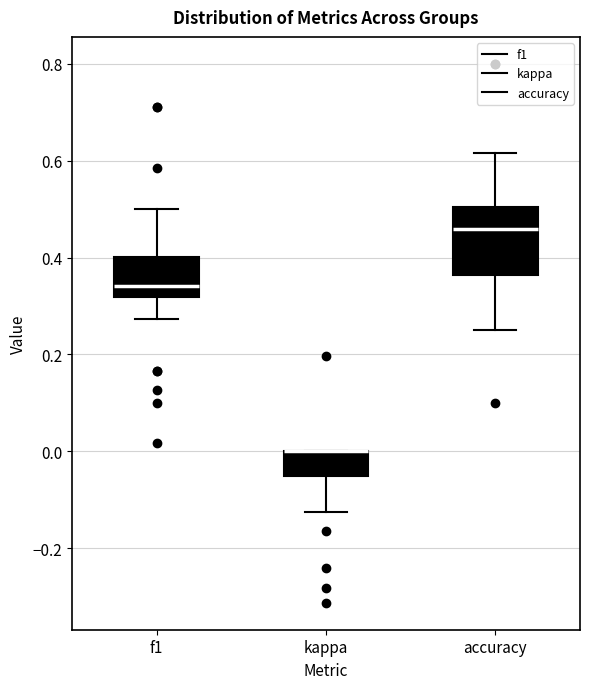

Reading left to right, transcribe this box plot: for each box, give where its median line is, the range the box spans, and where its two whiskers end, as read against the y-axis. The values are not printed on the chart, so give them approximately, as read against the axis.

f1: median 0.34, box 0.32 to 0.40, whiskers 0.28 to 0.50
kappa: median 0.00 (drawn on the box's upper edge), box -0.06 to 0.00, whiskers -0.12 to 0.00
accuracy: median 0.46, box 0.36 to 0.50, whiskers 0.26 to 0.62